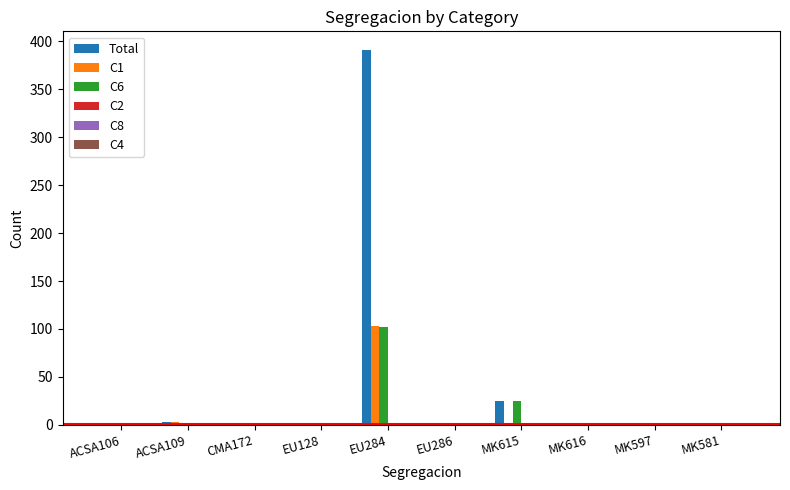

The C1 series shows 0 at MK581. True or false?

True